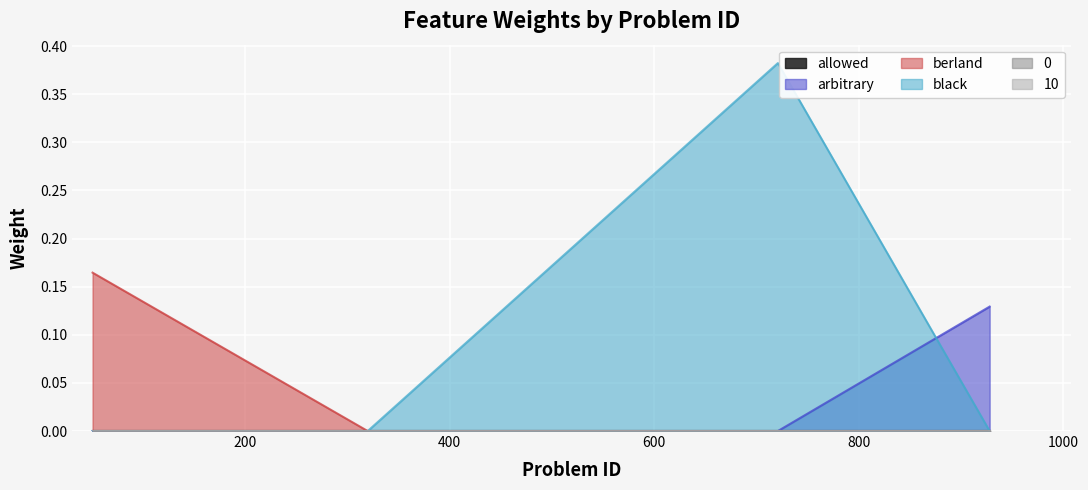

Count the arbitrary values in the range 0 to 1.

4